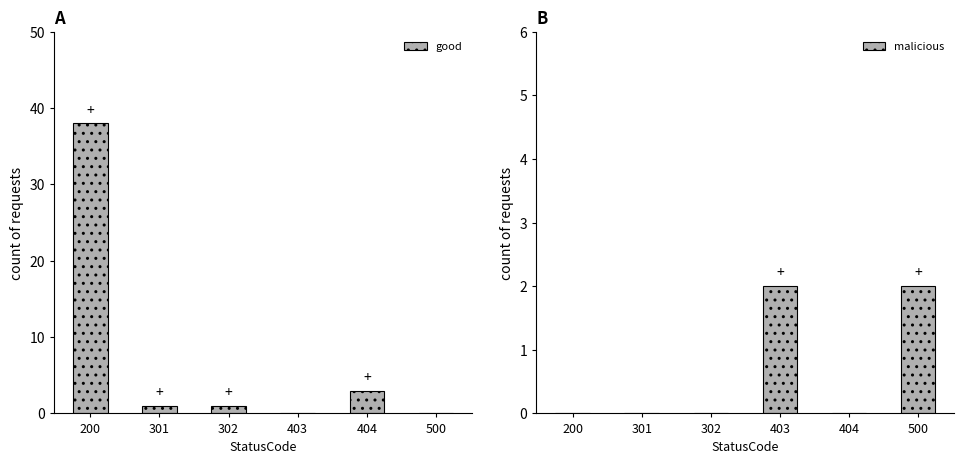

Which label corresponds to the smallest value in the chart?

403